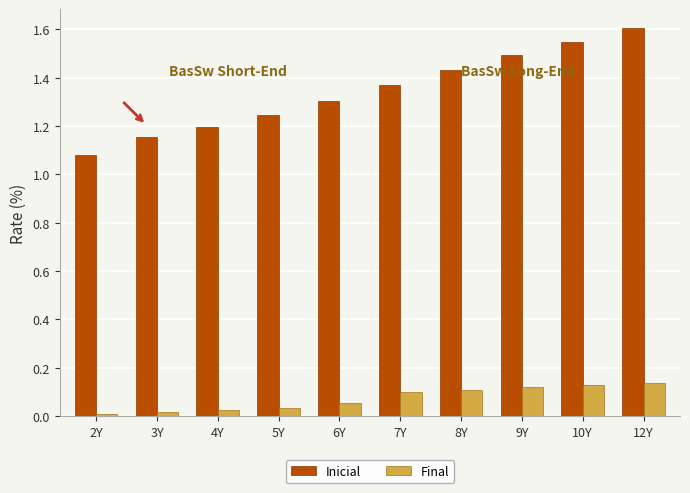

The Inicial series shows 0.7 at 7Y. True or false?

False